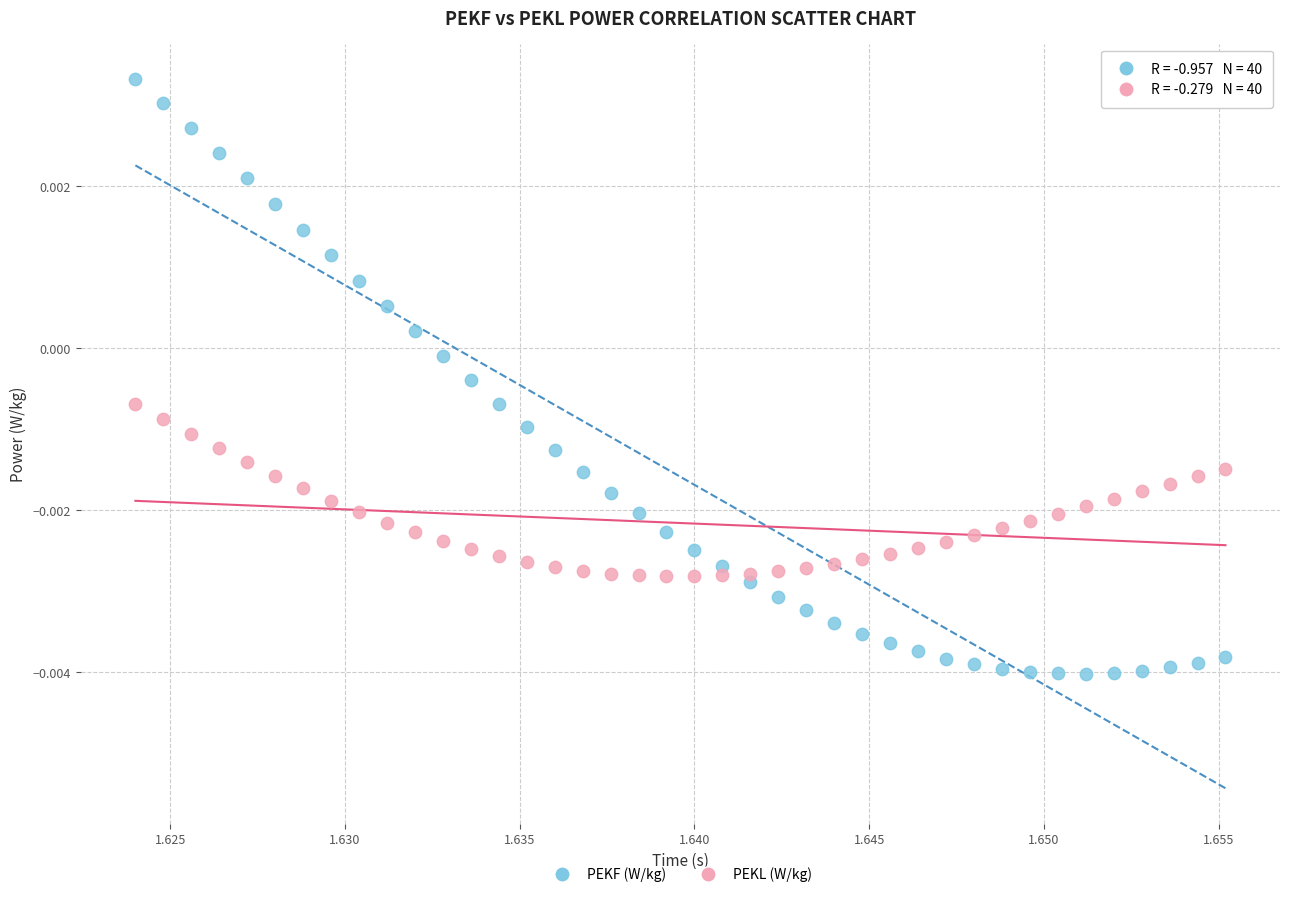

Which series reaches the maximum Y coordinate?

PEKF (W/kg)